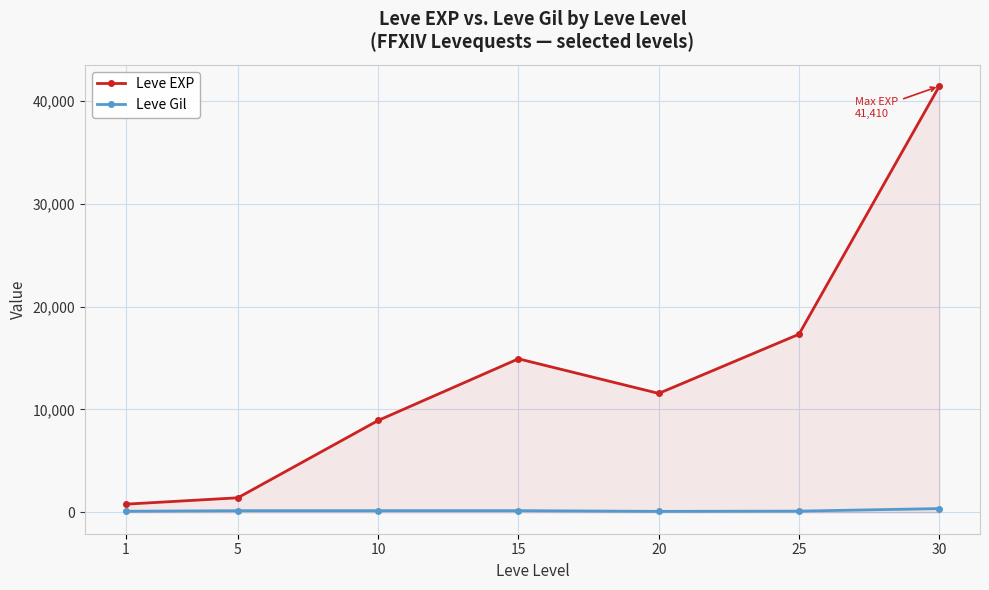

Rank the categories by Leve Gil value from highest to lowest.

30, 15, 5, 10, 25, 1, 20